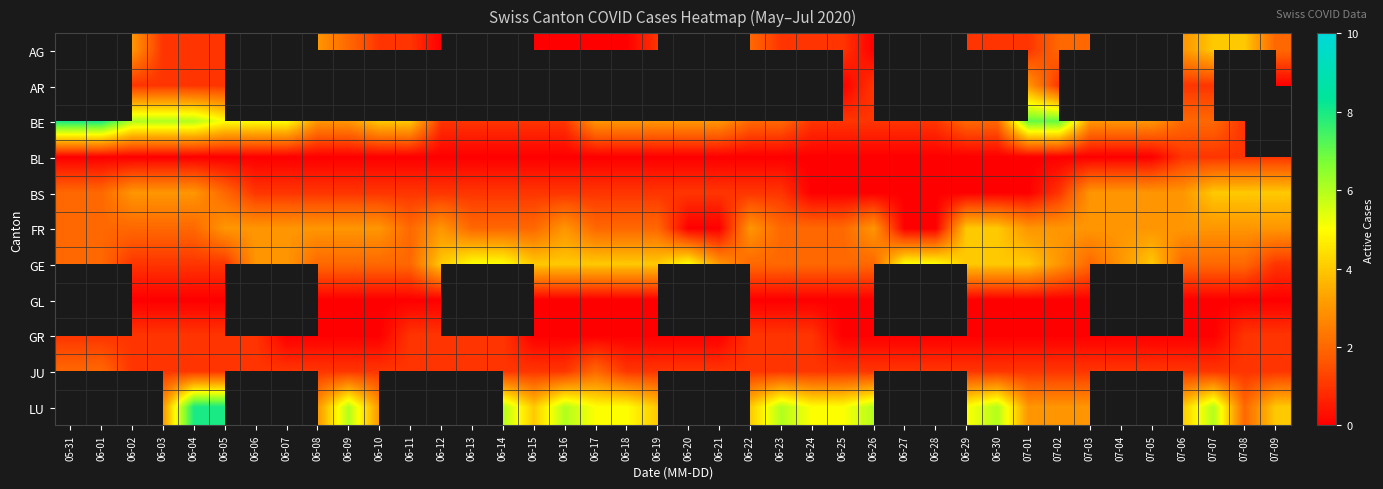

How many values in the BE series exceed 3?

12